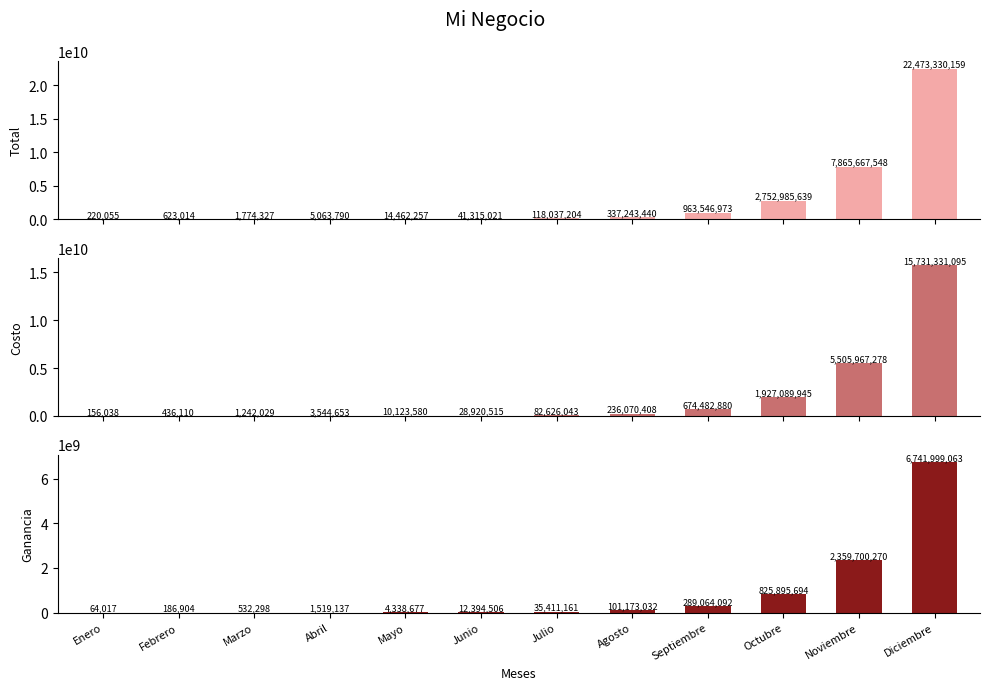

Is the value of Costo at Julio greater than the value of Total at Enero?

Yes